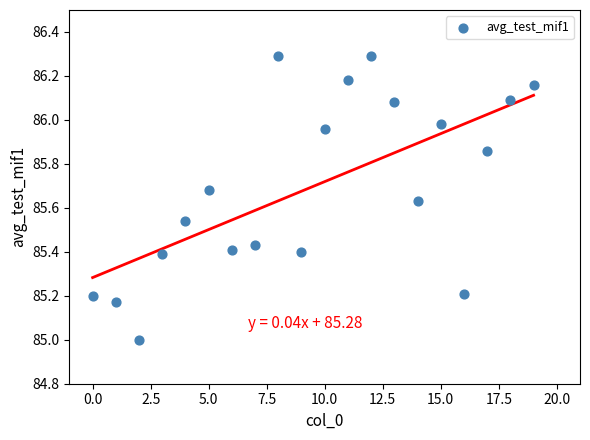

What is the range of Y values (max minus min)?

1.3